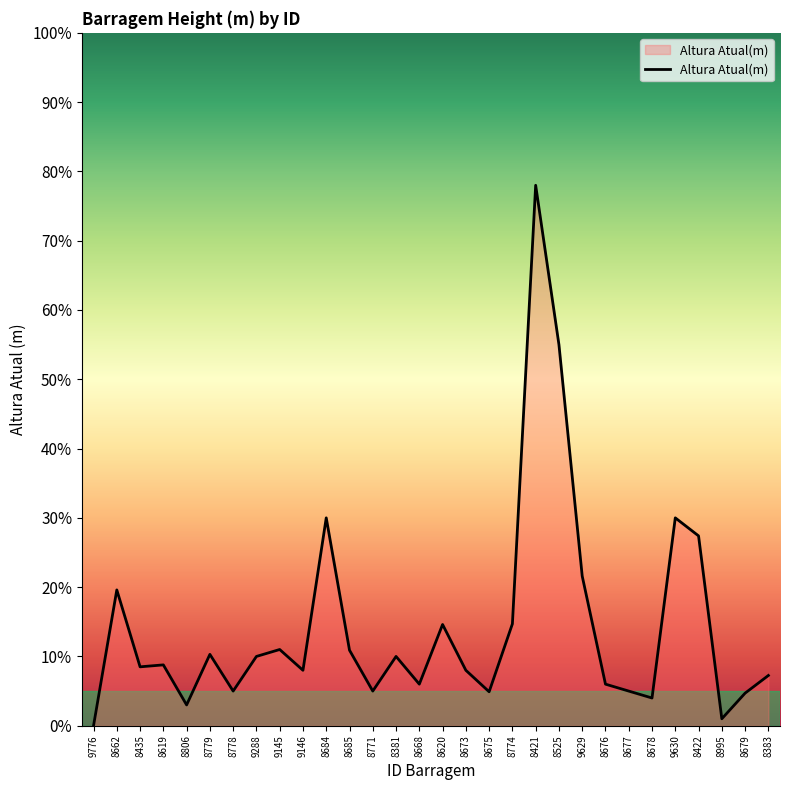

What is the difference between the values at 8685 and 8679?

6.2